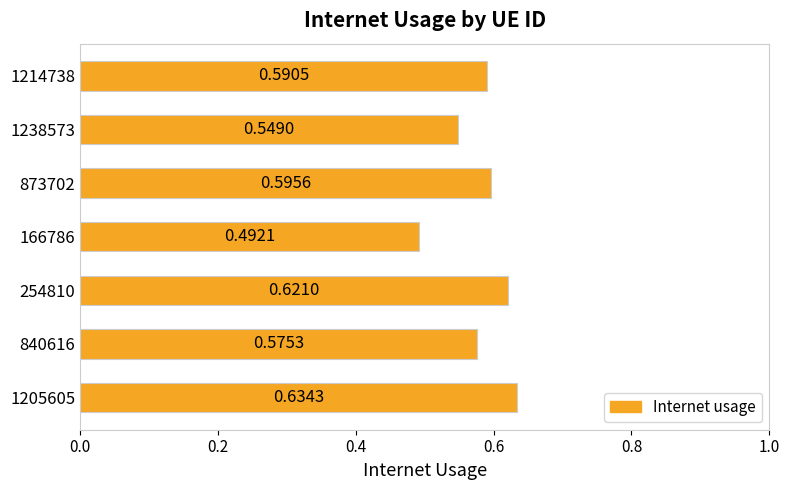

Rank the categories by value from highest to lowest.

1205605, 254810, 873702, 1214738, 840616, 1238573, 166786